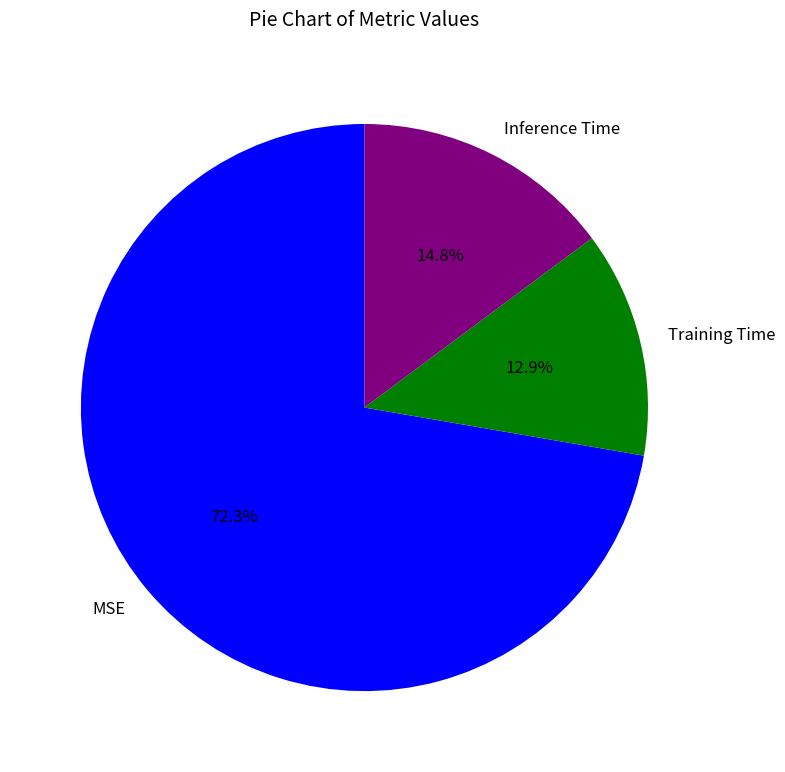

The Training Time slice represents 13% of the pie. True or false?

True